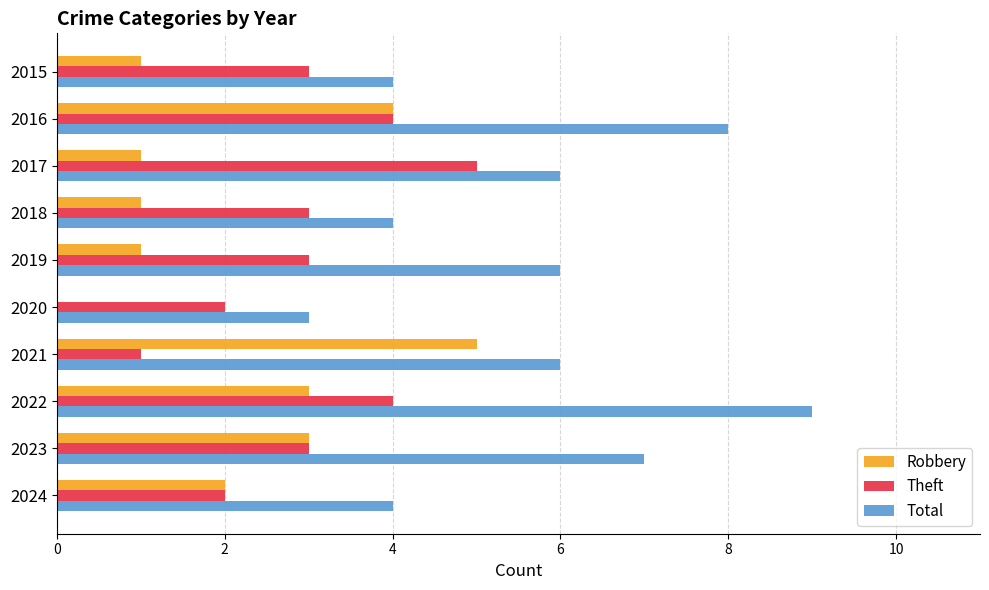

Which category has the highest value in the Total series?

2022